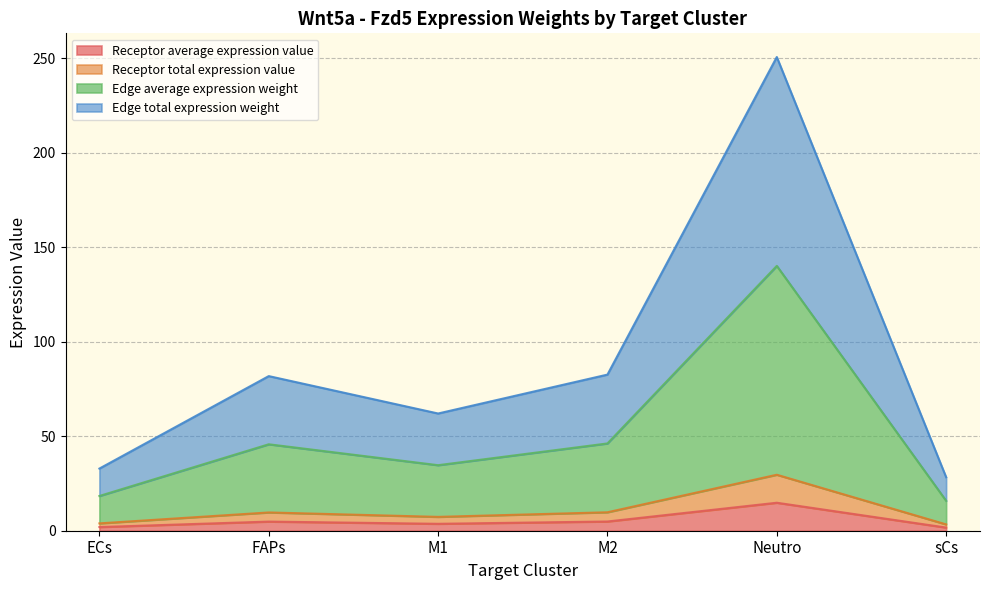

What is the label of the 5th point from the right?

FAPs